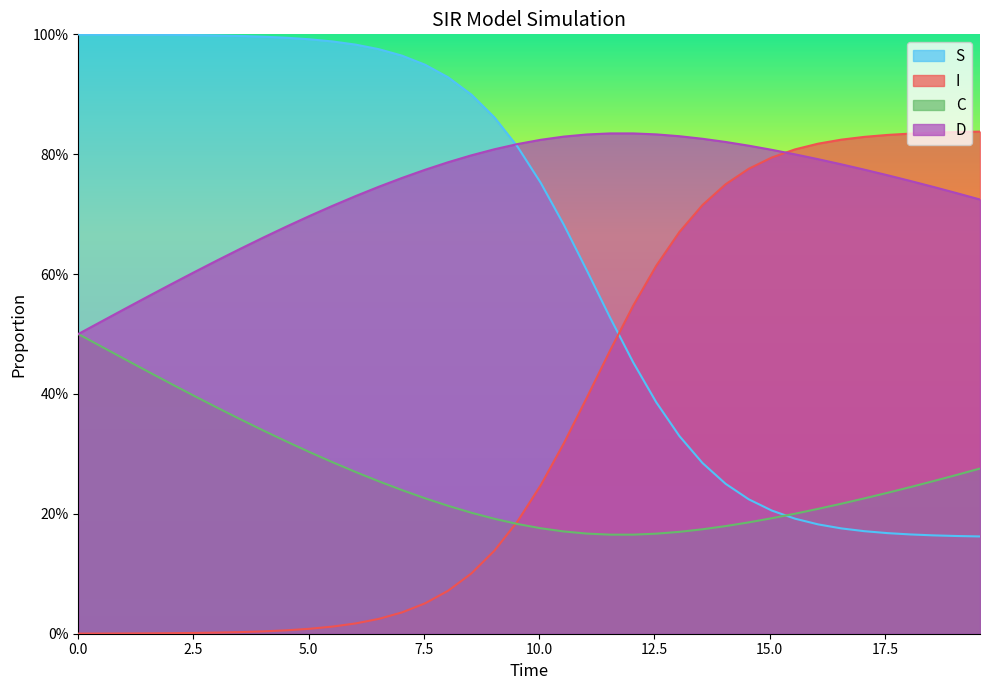

What is the difference between the second highest and second lowest values in the S series?

0.8